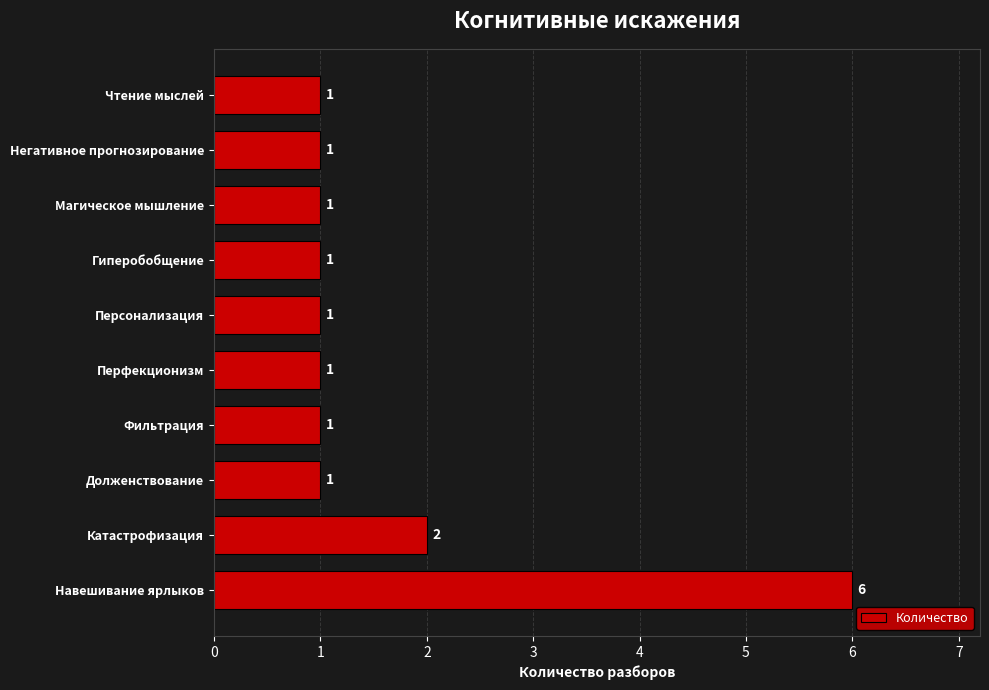

What is the difference between the values at Навешивание ярлыков and Гиперобобщение?

5